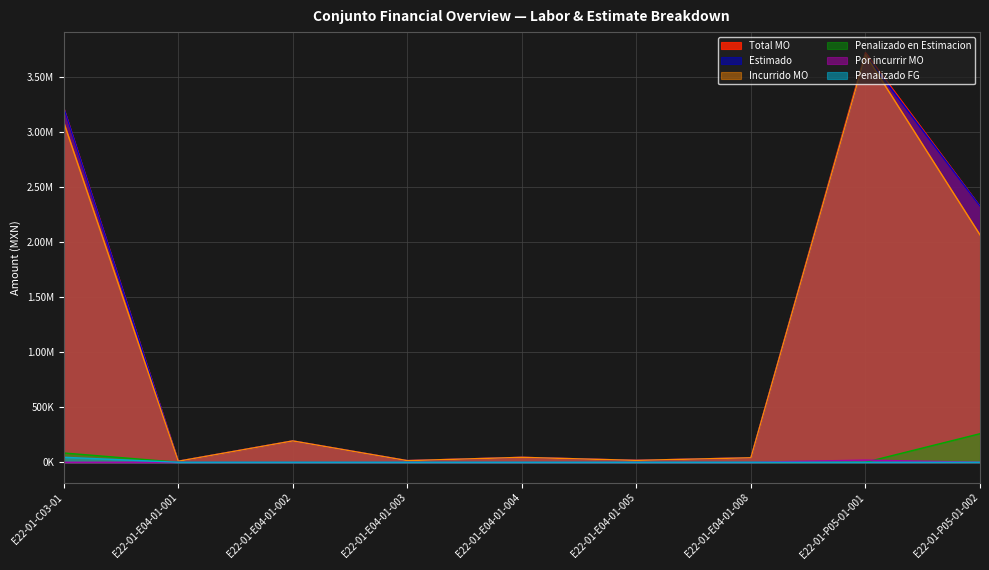

List the series in order of their peak value, lowest first.

Por incurrir MO, Penalizado FG, Penalizado en Estimacion, Estimado, Incurrido MO, Total MO